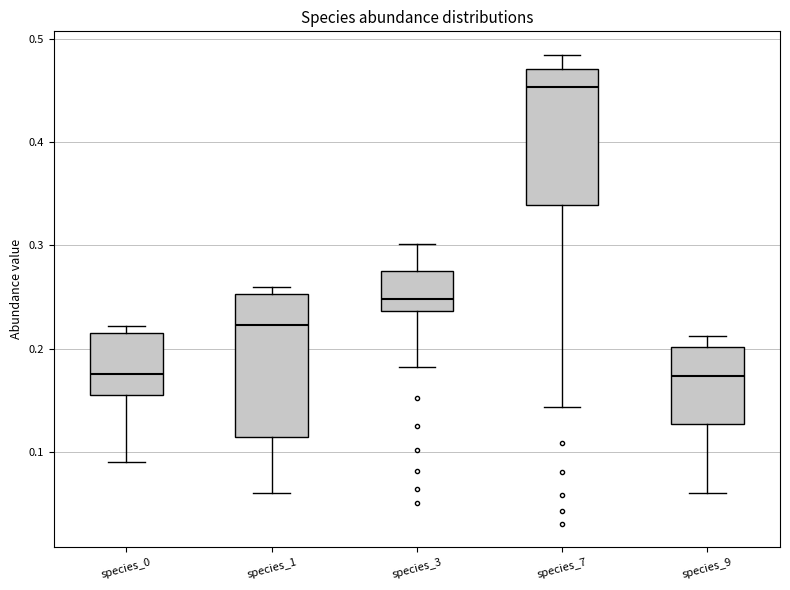

Reading left to right, transcribe this box plot: for each box, give where its median line is, the range the box spans, and where its two whiskers end, as read against the y-axis. The values are not printed on the chart, so give them approximately, as read against the axis.

species_0: median 0.18, box 0.15 to 0.22, whiskers 0.09 to 0.22 (just above the box's upper edge)
species_1: median 0.22, box 0.11 to 0.25, whiskers 0.06 to 0.26
species_3: median 0.25, box 0.24 to 0.28, whiskers 0.18 to 0.30
species_7: median 0.45, box 0.34 to 0.47, whiskers 0.14 to 0.48
species_9: median 0.17, box 0.13 to 0.20, whiskers 0.06 to 0.21